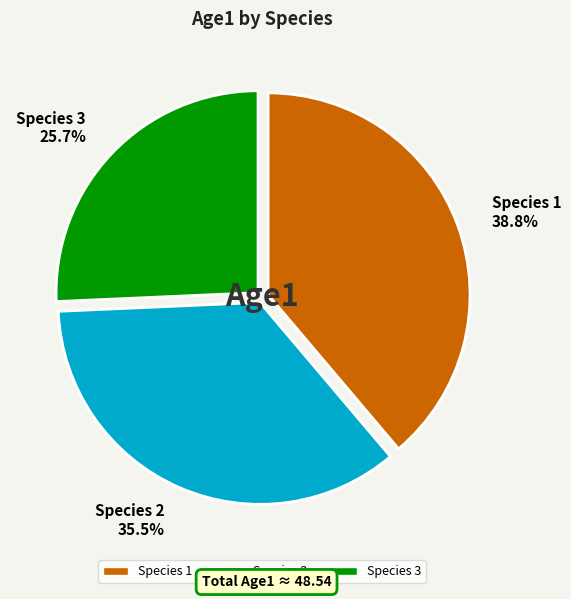

How many slices are in this pie chart?

3